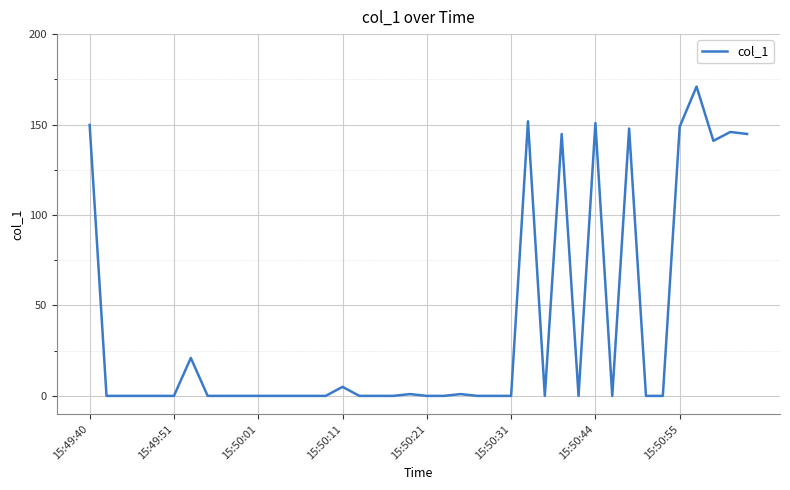

Does the chart display data point markers on the line(s)?

No